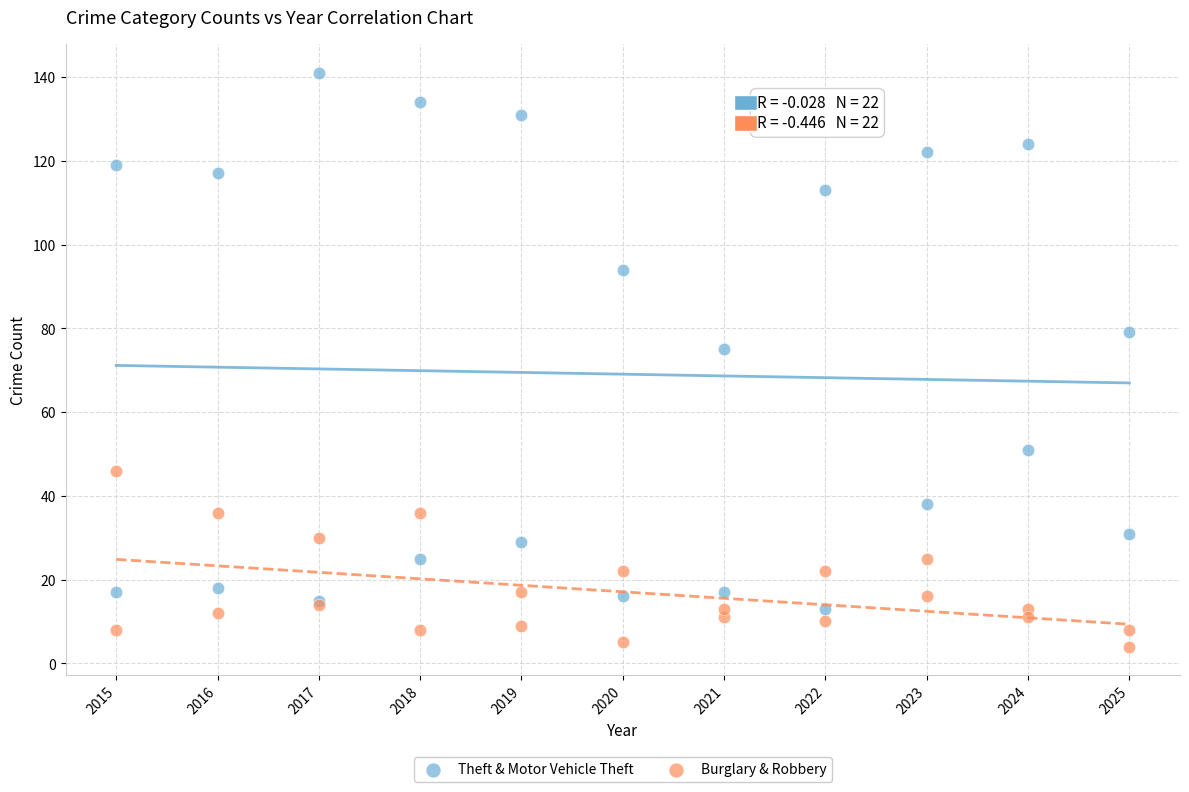

Across all series, what Y value is closest to 72?

75